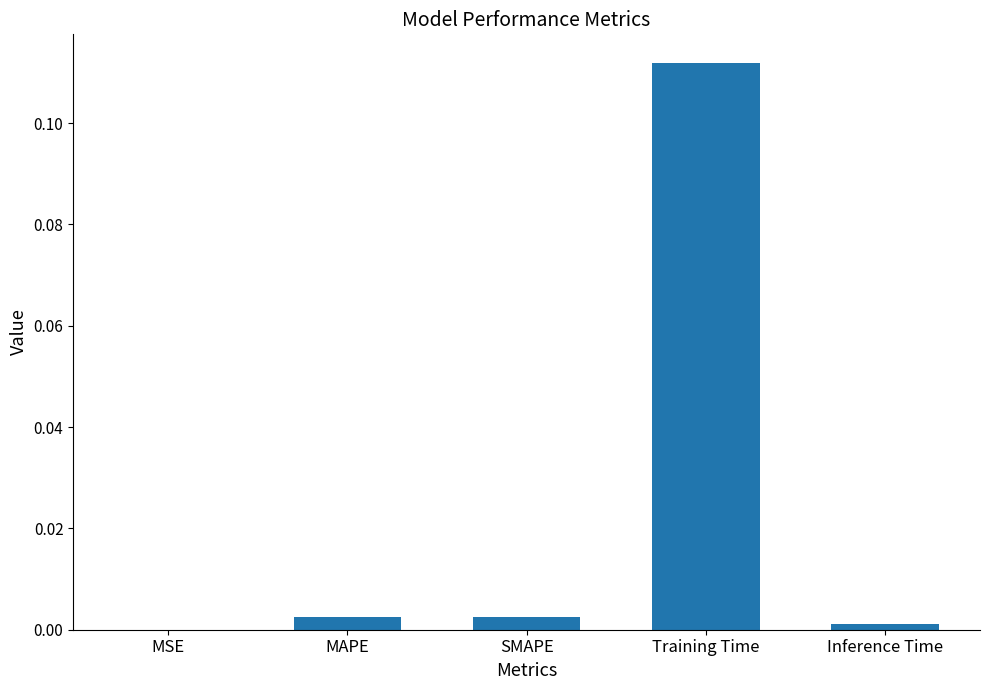

Is it true that the value at Training Time is 0.0?

False